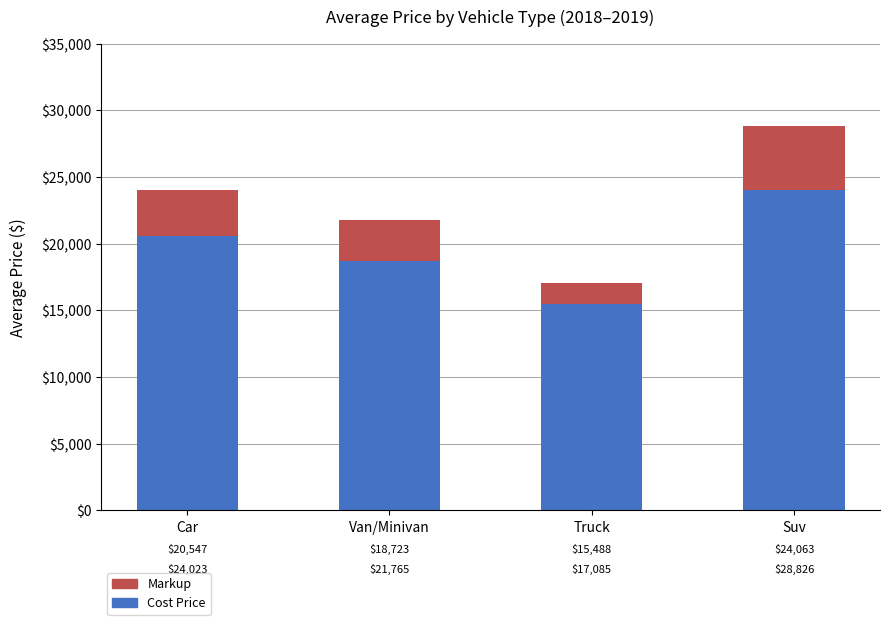

List the labels in order of Cost Price value, smallest first.

Truck, Van/Minivan, Car, Suv